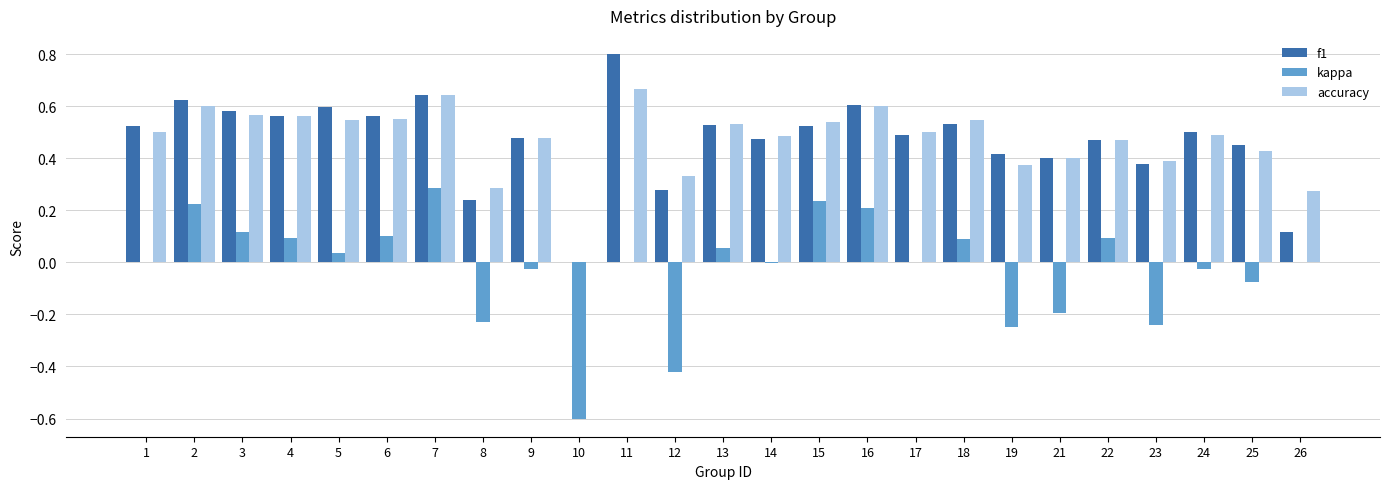

Which series changed the most between 1 and 11?

f1